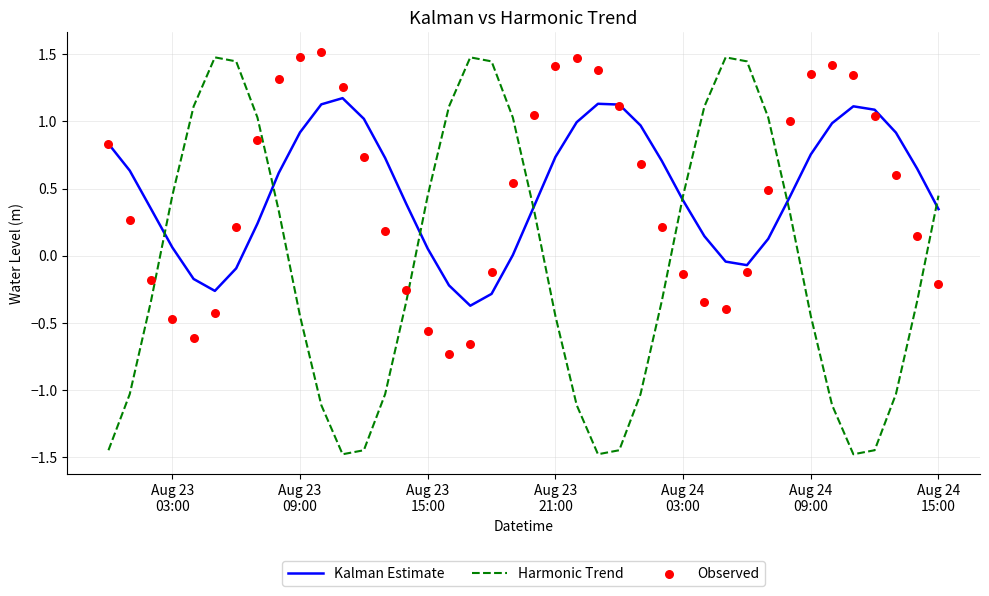

What are all the series names shown in the legend?

Kalman Estimate, Harmonic Trend, Observed